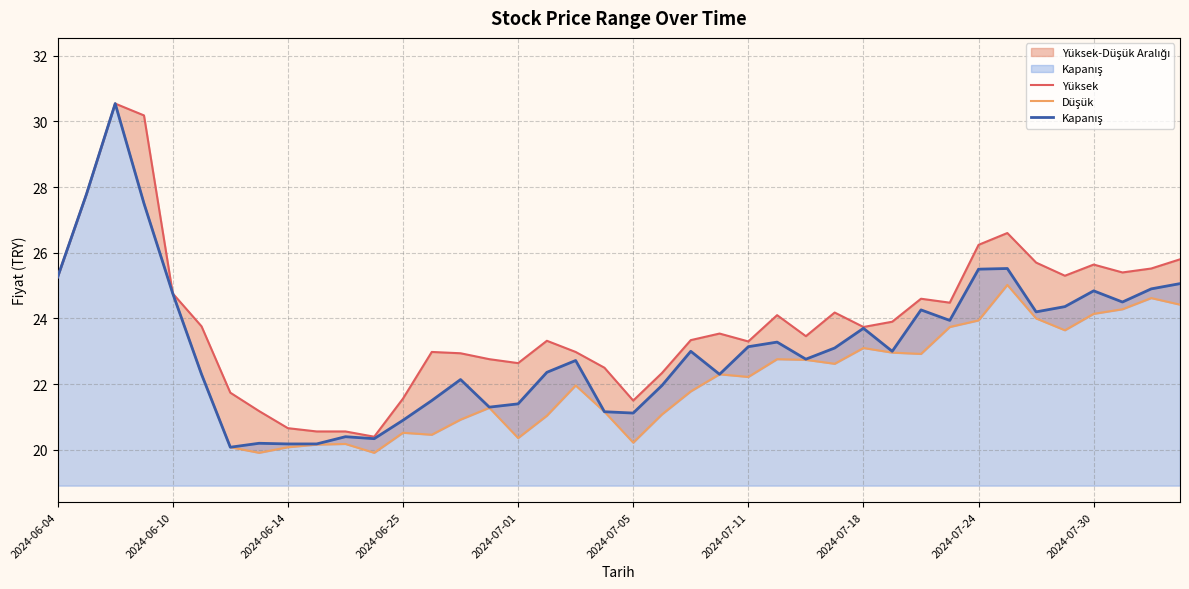

How many values in the Yüksek series are below 23?

15